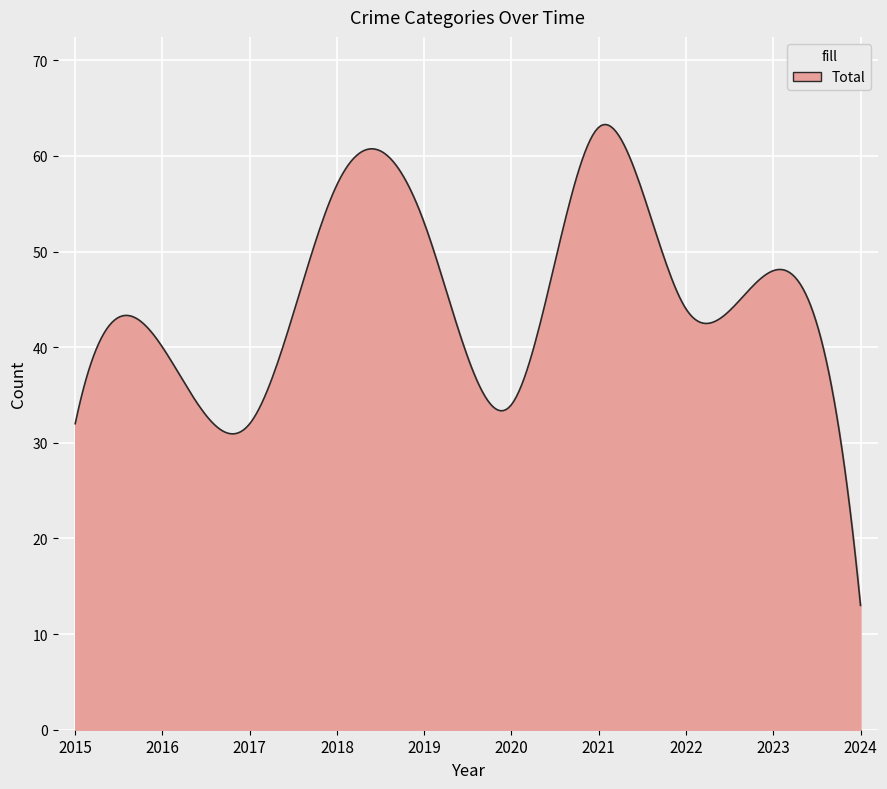

What is the greatest value displayed?

63.3